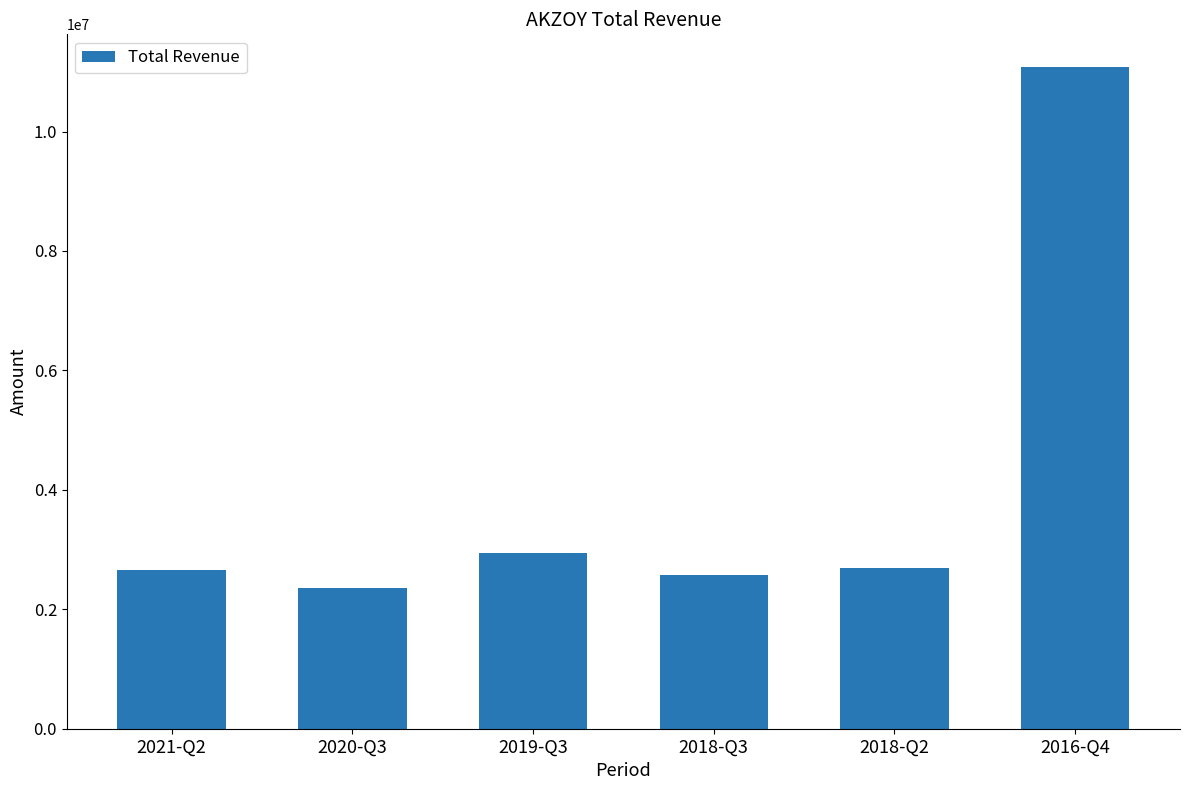

Is it true that the value at 2020-Q3 is 3176396?

False